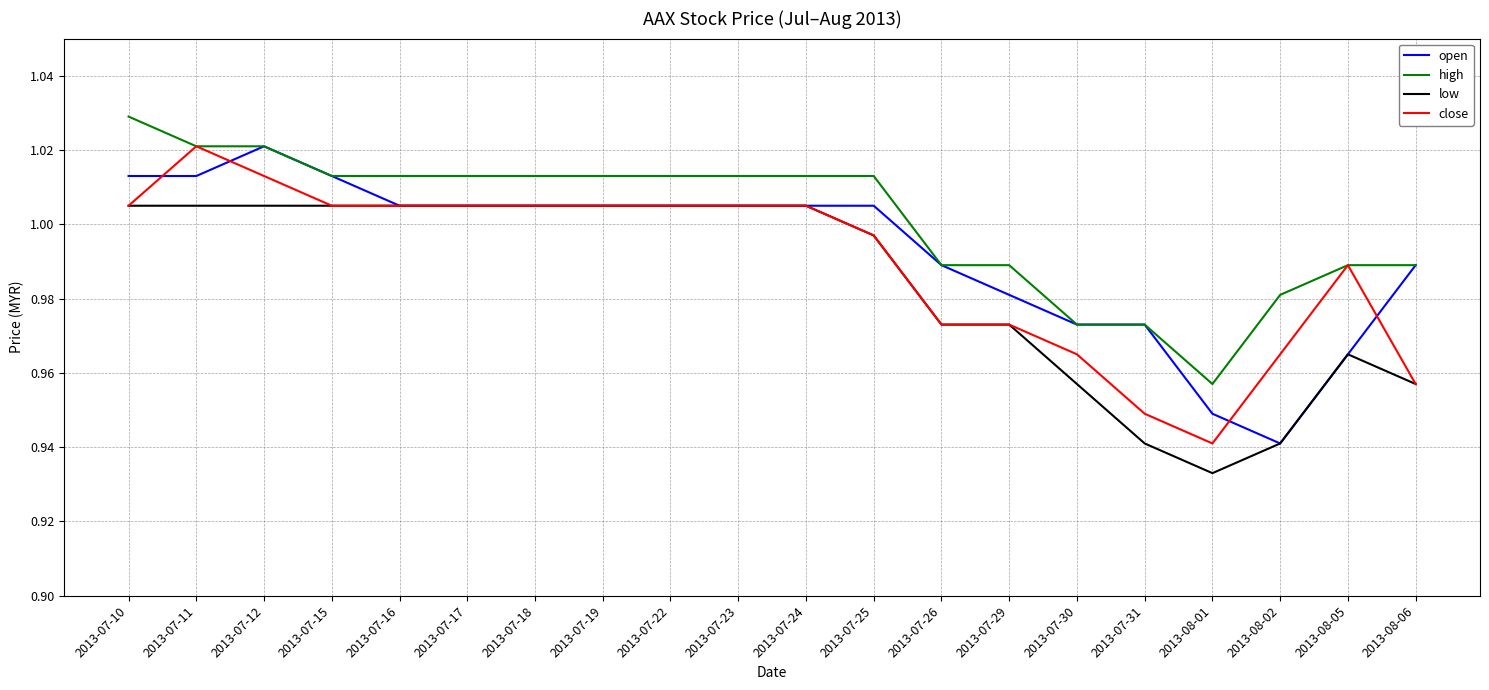

What is the sum of the low values at 2013-07-19 and 2013-08-05?

2.0